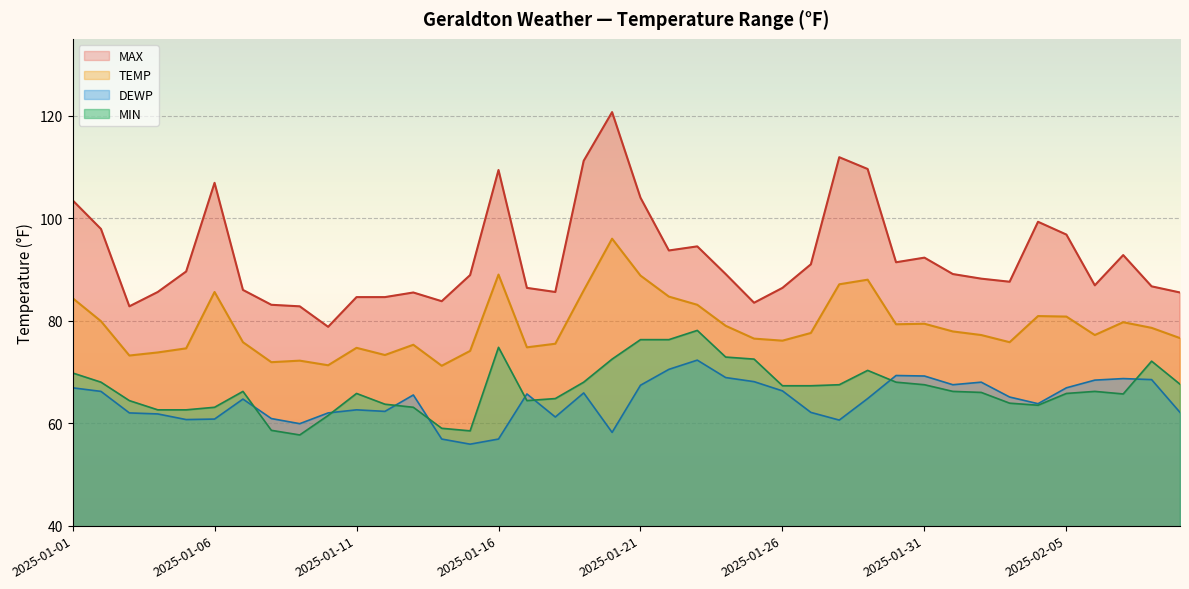

True or false: DEWP has a value of 61.8 at 2025-01-04.

True